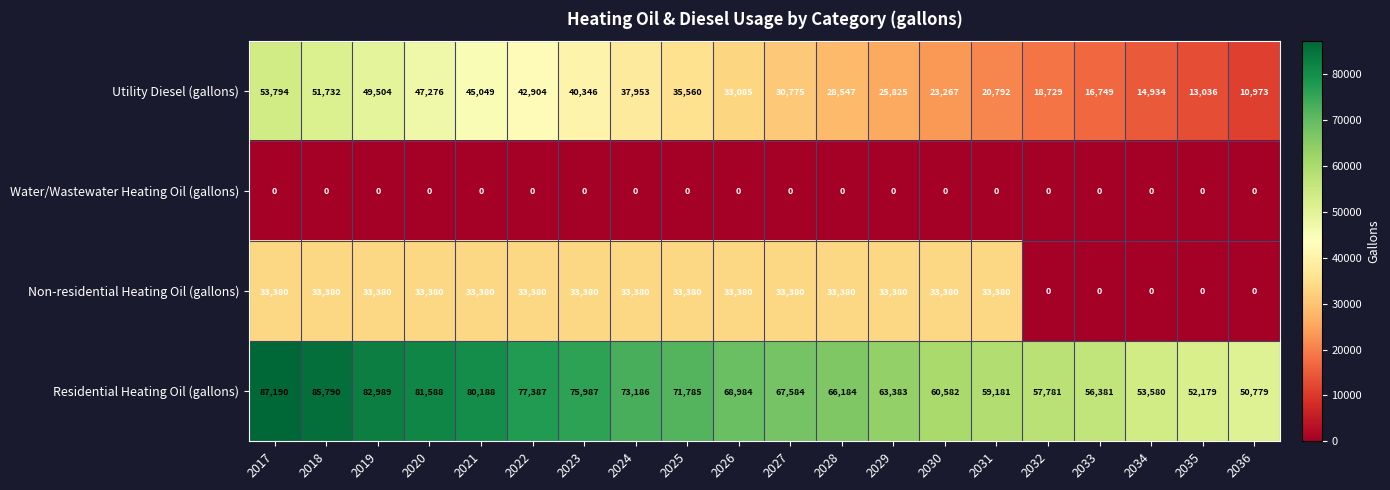

At how many categories does at least one series exceed 24272?

20